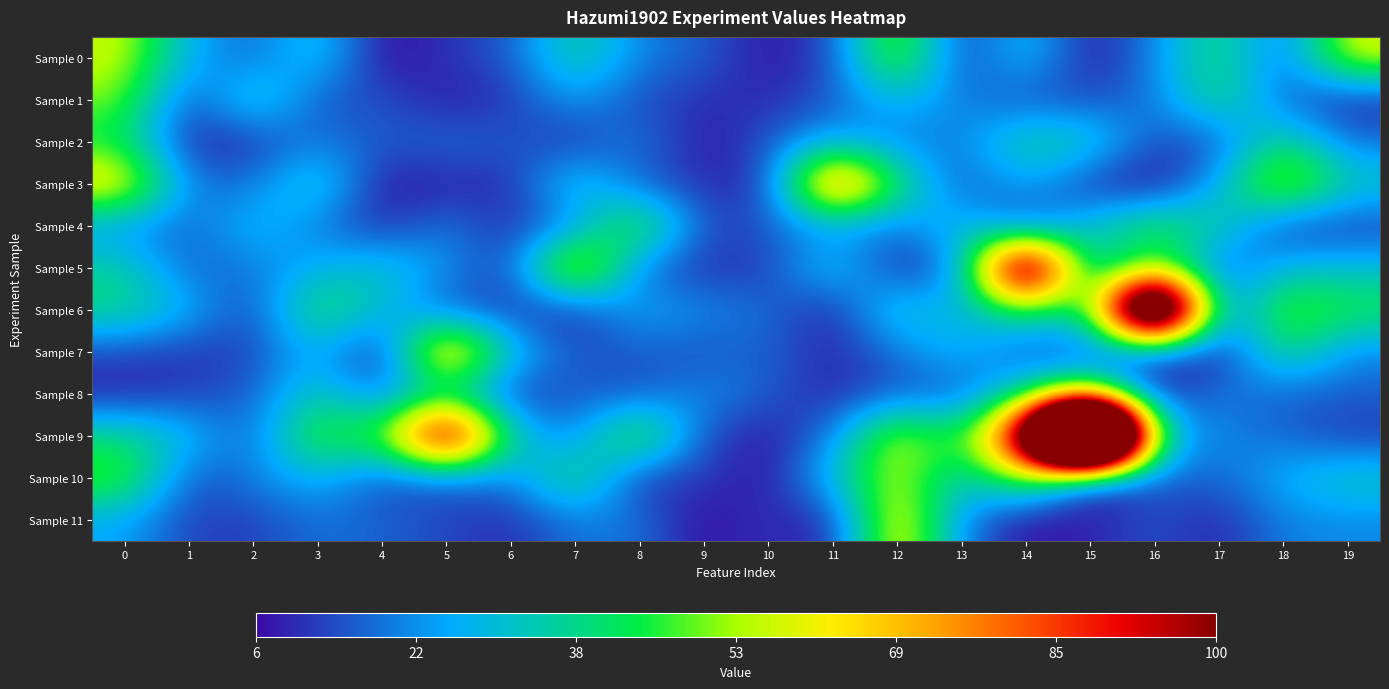

Reading left to right, what are all the values shown in this chart?

Sample 0: 0=57.1	1=26.5	2=16.1	3=32.7	4=5.3	5=11.0	6=14.9	7=38.2	8=20.1	9=15.8	10=7.2	11=12.9	12=56.9	13=9.8	14=31.0	15=6.6	16=20.7	17=42.3	18=15.1	19=59.4
Sample 1: 0=50.9	1=11.4	2=37.7	3=14.3	4=14.5	5=7.9	6=10.7	7=24.3	8=13.2	9=10.8	10=9.4	11=14.9	12=29.5	13=19.9	14=14.1	15=13.5	16=18.6	17=42.0	18=16.6	19=8.1
Sample 2: 0=42.3	1=8.3	2=10.3	3=20.3	4=15.0	5=17.7	6=15.7	7=9.8	8=20.7	9=6.3	10=15.3	11=26.6	12=19.1	13=20.1	14=37.7	15=35.4	16=13.4	17=14.1	18=41.4	19=18.3
Sample 3: 0=67.6	1=18.9	2=18.4	3=36.6	4=6.6	5=9.1	6=9.0	7=34.7	8=14.8	9=10.7	10=9.4	11=95.5	12=44.2	13=12.7	14=26.8	15=10.0	16=4.7	17=26.1	18=64.5	19=33.5
Sample 4: 0=21.8	1=16.0	2=29.7	3=19.8	4=9.0	5=20.0	6=9.6	7=20.1	8=53.9	9=12.2	10=15.4	11=23.1	12=17.9	13=32.9	14=10.0	15=32.1	16=46.0	17=36.3	18=10.7	19=11.7
Sample 5: 0=36.3	1=15.7	2=19.3	3=26.5	4=33.2	5=22.8	6=11.0	7=74.4	8=16.5	9=10.4	10=11.2	11=33.2	12=8.5	13=18.6	14=152.5	15=20.3	16=51.5	17=13.8	18=29.3	19=30.5
Sample 6: 0=39.2	1=27.5	2=11.7	3=45.8	4=29.7	5=14.9	6=11.9	7=9.4	8=26.1	9=21.5	10=18.0	11=7.6	12=36.0	13=24.5	14=45.4	15=32.5	16=216.8	17=14.0	18=53.3	19=44.3
Sample 7: 0=13.0	1=11.1	2=12.5	3=28.7	4=4.8	5=85.0	6=30.4	7=14.4	8=15.8	9=14.0	10=17.2	11=8.7	12=18.3	13=29.4	14=12.8	15=12.9	16=9.8	17=7.1	18=42.6	19=20.5
Sample 8: 0=8.3	1=12.3	2=15.6	3=35.5	4=16.9	5=34.3	6=10.2	7=16.0	8=14.0	9=22.5	10=15.9	11=8.6	12=15.7	13=13.8	14=36.2	15=61.4	16=7.9	17=20.1	18=15.6	19=16.1
Sample 9: 0=39.3	1=29.4	2=15.2	3=51.7	4=44.6	5=129.5	6=33.3	7=18.2	8=55.2	9=13.1	10=7.2	11=19.2	12=60.8	13=38.8	14=118.1	15=349.6	16=34.0	17=20.2	18=17.5	19=11.1
Sample 10: 0=51.0	1=13.6	2=20.1	3=28.0	4=14.0	5=15.8	6=19.3	7=45.7	8=9.3	9=12.6	10=6.3	11=30.4	12=57.7	13=29.0	14=53.1	15=7.9	16=15.9	17=16.7	18=26.9	19=34.4
Sample 11: 0=24.9	1=12.3	2=12.1	3=18.4	4=16.2	5=13.4	6=9.5	7=19.0	8=18.9	9=5.3	10=11.6	11=6.7	12=68.8	13=19.9	14=5.6	15=8.7	16=14.8	17=8.6	18=20.4	19=20.9